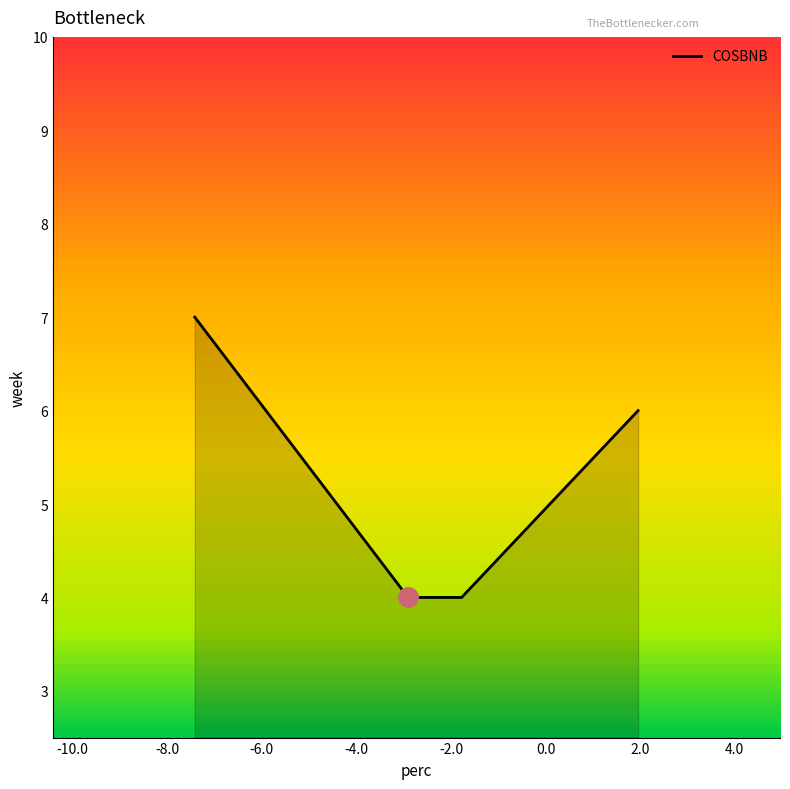

What is the maximum value shown in the chart?

7